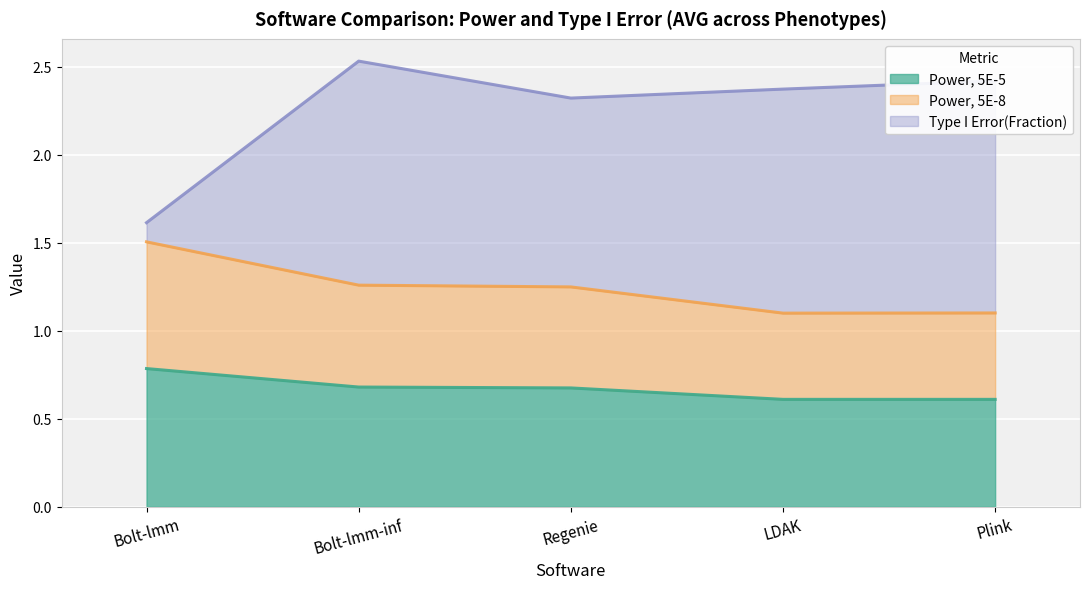

How many data points in Type I Error(Fraction) are above 2?

4